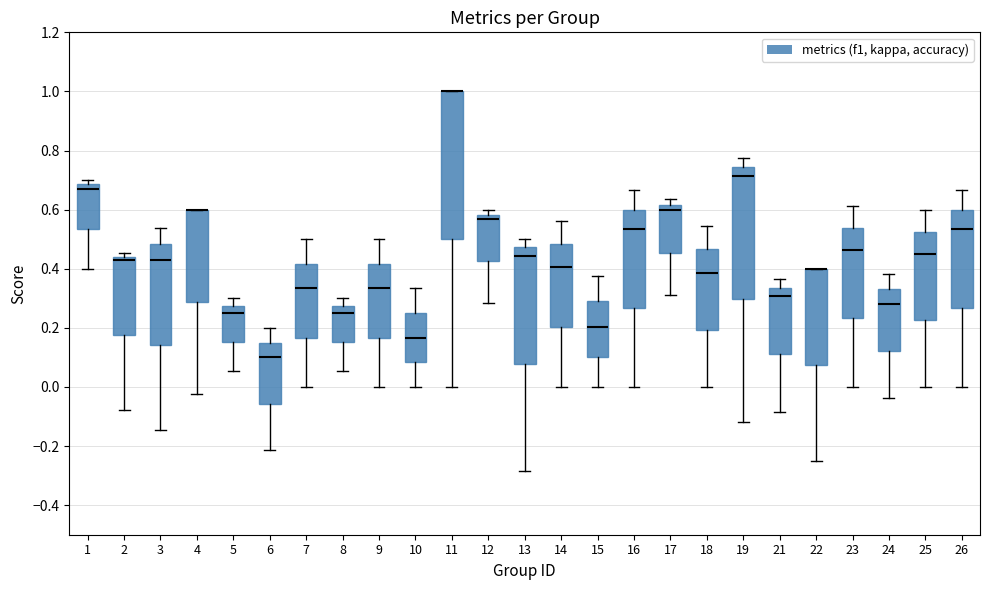

Reading left to right, read every box against the y-axis: the position of its median line, the range the box covers, and the ends of its whiskers. The values are not printed on the chart, so give them approximately, as read against the axis.

1: median 0.68 (just below the box's upper edge), box 0.54 to 0.68, whiskers 0.40 to 0.70
2: median 0.42, box 0.18 to 0.44, whiskers -0.08 to 0.46
3: median 0.44, box 0.14 to 0.48, whiskers -0.14 to 0.54
4: median 0.60 (drawn on the box's upper edge), box 0.28 to 0.60, whiskers -0.02 to 0.60
5: median 0.26, box 0.16 to 0.28, whiskers 0.06 to 0.30
6: median 0.10, box -0.06 to 0.16, whiskers -0.22 to 0.20
7: median 0.34, box 0.16 to 0.42, whiskers 0.00 to 0.50
8: median 0.26, box 0.16 to 0.28, whiskers 0.06 to 0.30
9: median 0.34, box 0.16 to 0.42, whiskers 0.00 to 0.50
10: median 0.16, box 0.08 to 0.26, whiskers 0.00 to 0.34
11: median 1.00 (drawn on the box's upper edge), box 0.50 to 1.00, whiskers 0.00 to 1.00
12: median 0.56, box 0.42 to 0.58, whiskers 0.28 to 0.60
13: median 0.44, box 0.08 to 0.48, whiskers -0.28 to 0.50
14: median 0.40, box 0.20 to 0.48, whiskers 0.00 to 0.56
15: median 0.20, box 0.10 to 0.28, whiskers 0.00 to 0.38
16: median 0.54, box 0.26 to 0.60, whiskers 0.00 to 0.66
17: median 0.60, box 0.46 to 0.62, whiskers 0.32 to 0.64
18: median 0.38, box 0.20 to 0.46, whiskers 0.00 to 0.54
19: median 0.72, box 0.30 to 0.74, whiskers -0.12 to 0.78
21: median 0.30, box 0.12 to 0.34, whiskers -0.08 to 0.36
22: median 0.40 (drawn on the box's upper edge), box 0.08 to 0.40, whiskers -0.24 to 0.40
23: median 0.46, box 0.24 to 0.54, whiskers 0.00 to 0.62
24: median 0.28, box 0.12 to 0.34, whiskers -0.04 to 0.38
25: median 0.46, box 0.22 to 0.52, whiskers 0.00 to 0.60
26: median 0.54, box 0.26 to 0.60, whiskers 0.00 to 0.66